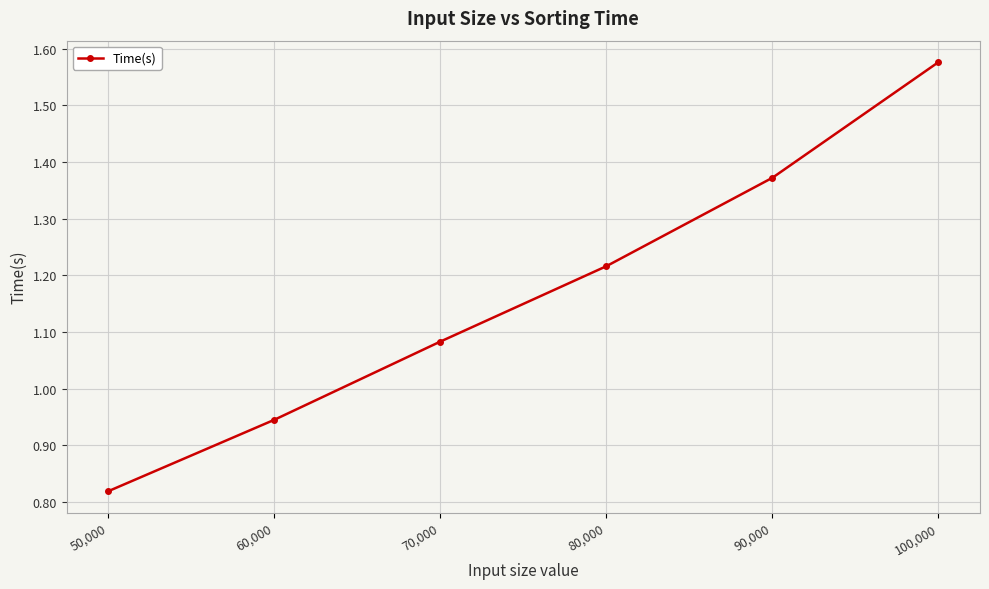

Which category has the highest value across all series?

100,000